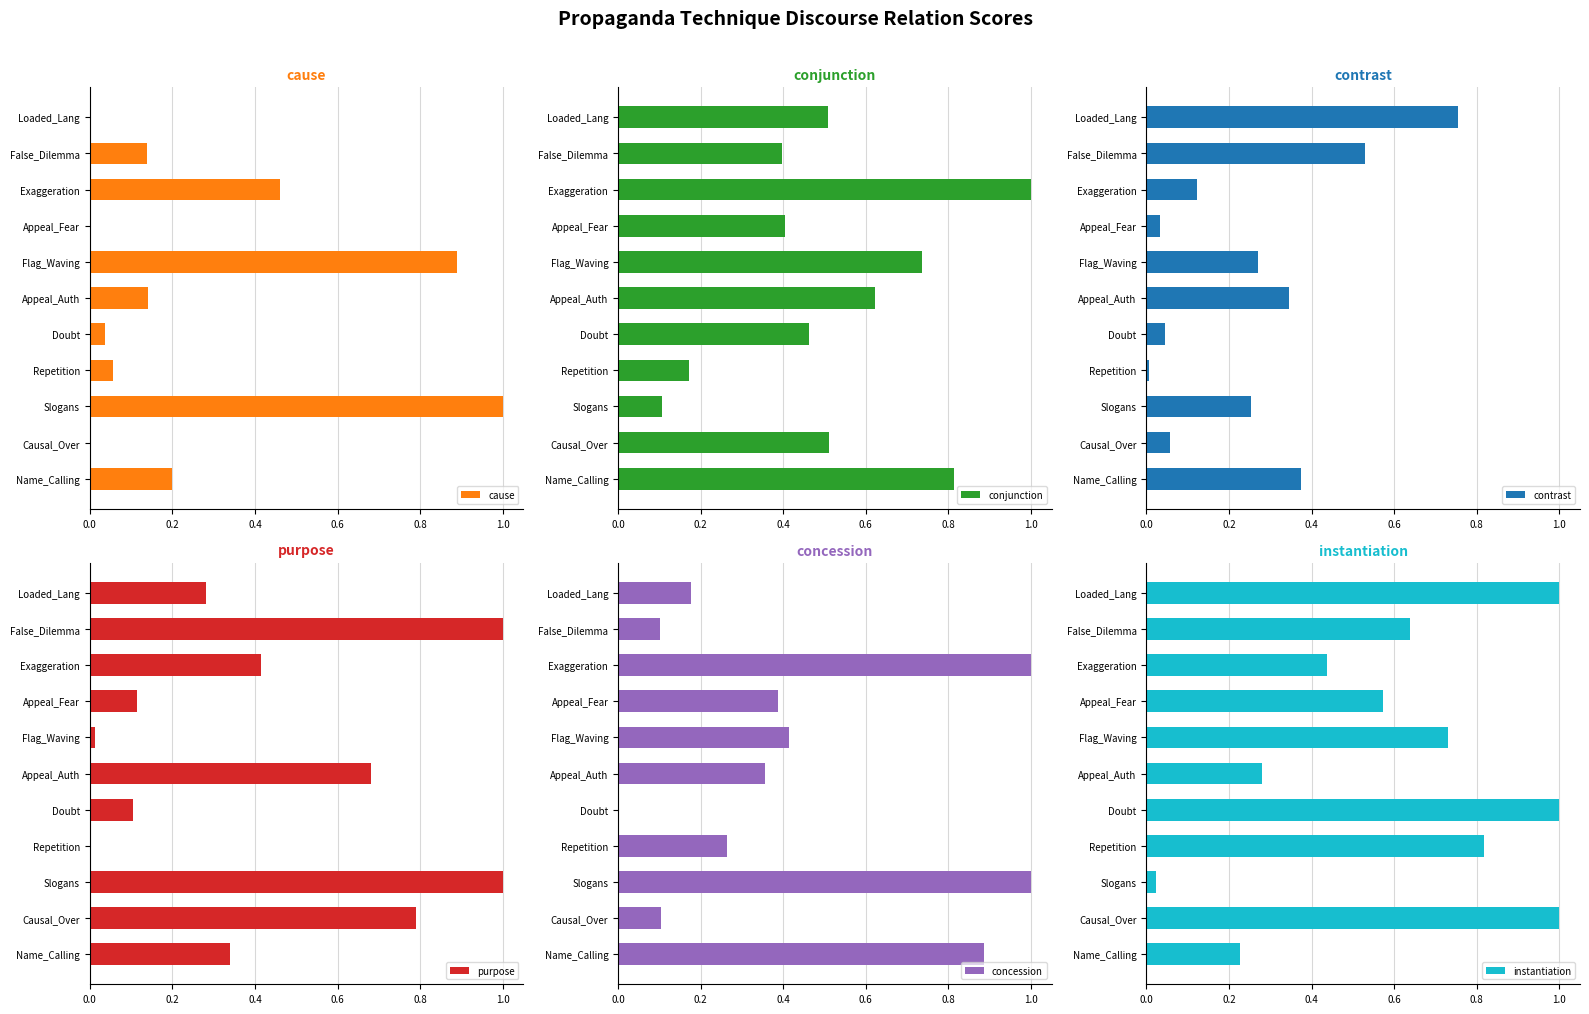

What value does the cause series have at Slogans?

1.0